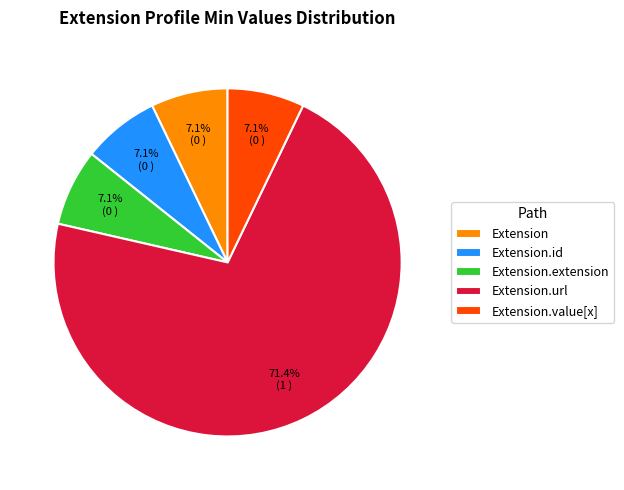

How many segments does this pie chart have?

5